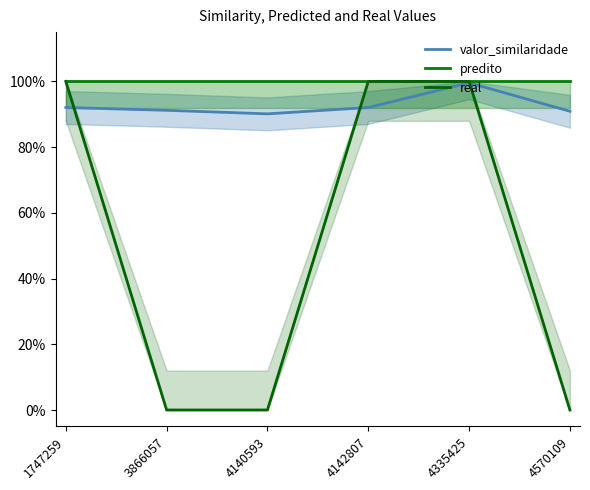

At 3866057, list the series in order from largest to smallest.

predito, valor_similaridade, real